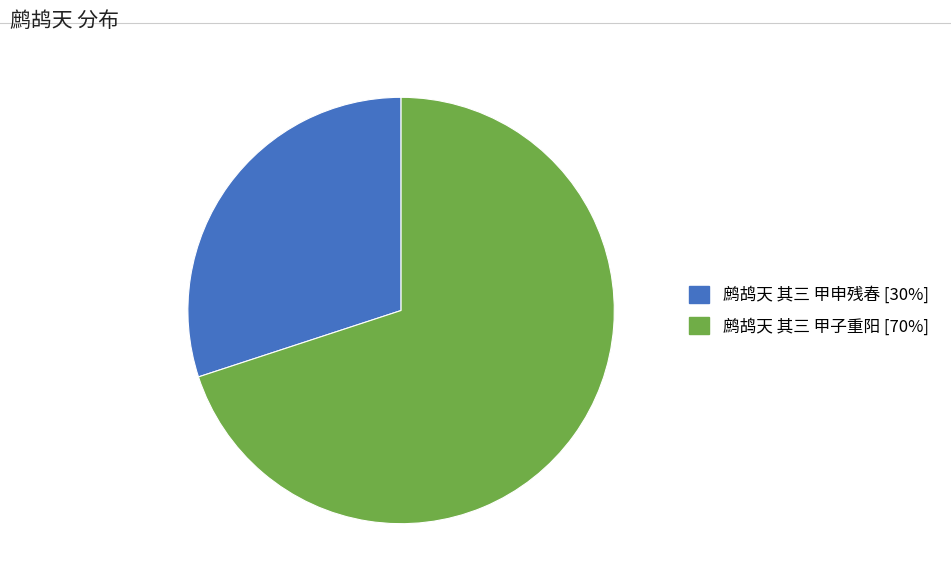

How many slices are in this pie chart?

2